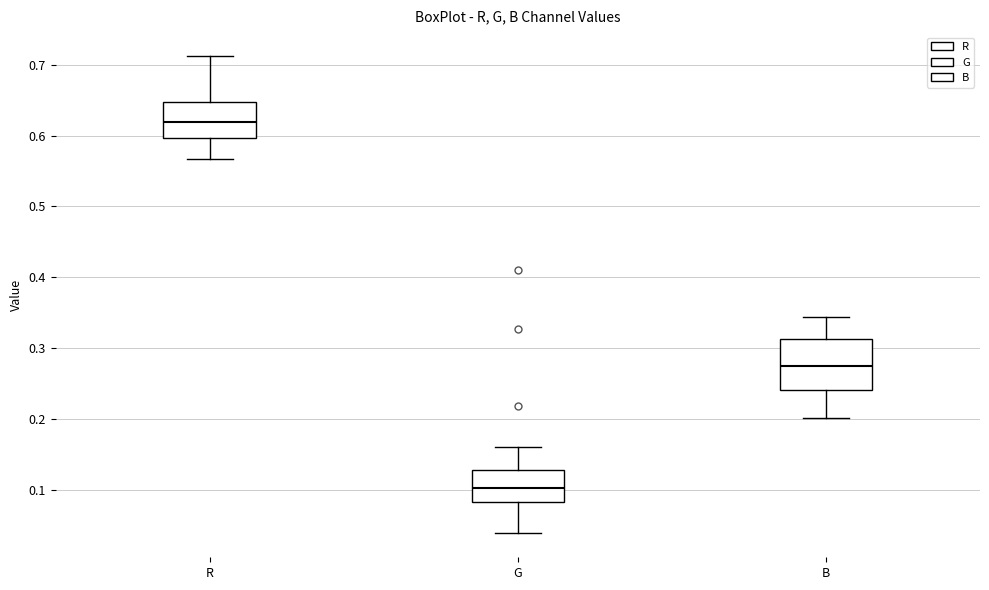

Comparing the boxes themselves (not the whiskers), which one is the tallest?

B